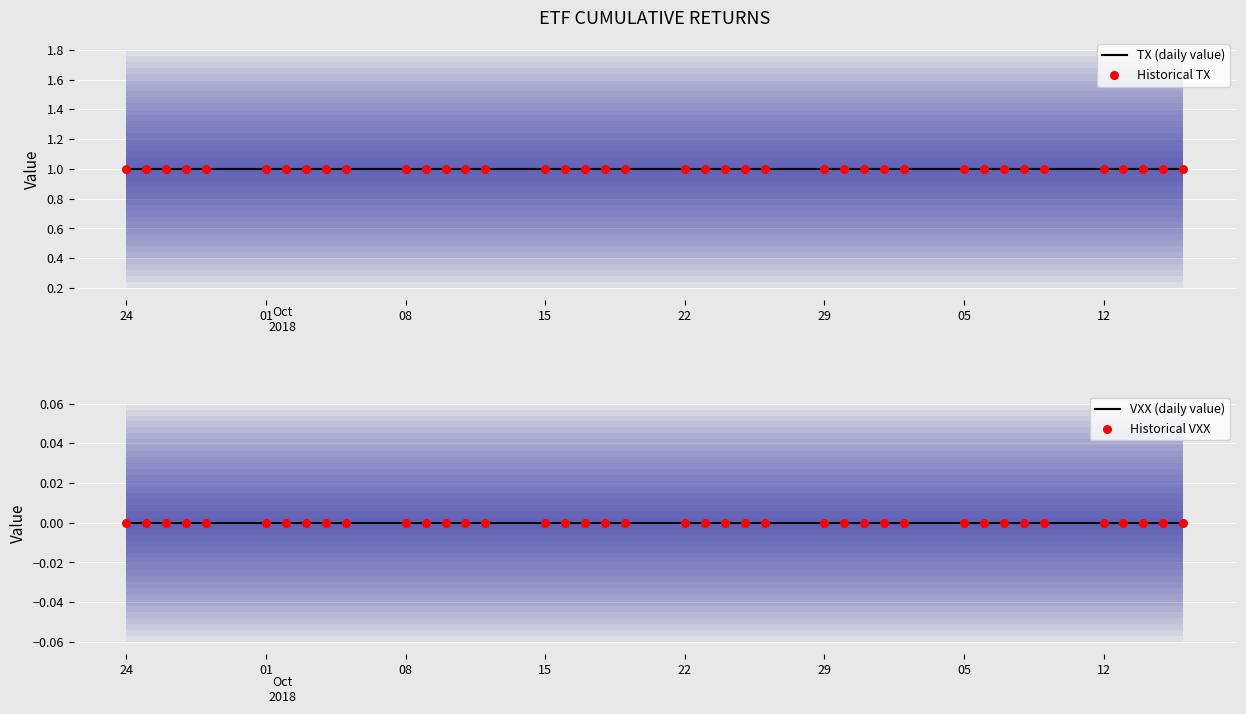

What are all the series names shown in the legend?

TX (daily value), Historical TX, VXX (daily value), Historical VXX